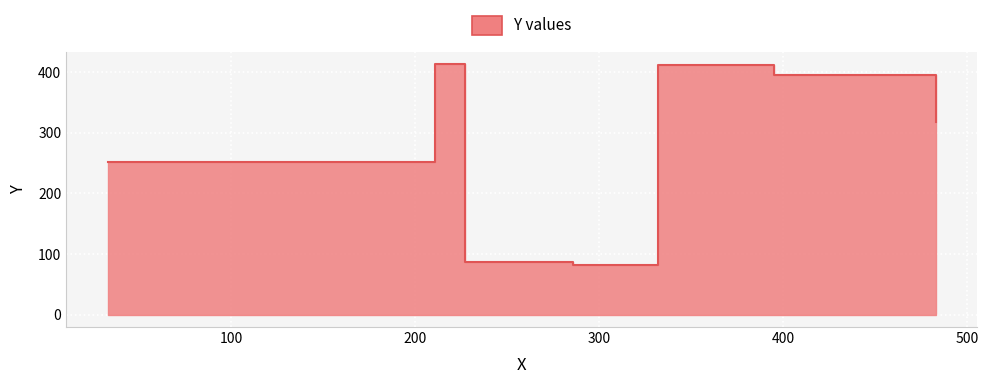

Reading right to left, what are all the values shown in this chart?

211=413	332=412	395=396	483=317	33=251	227=86	286=81